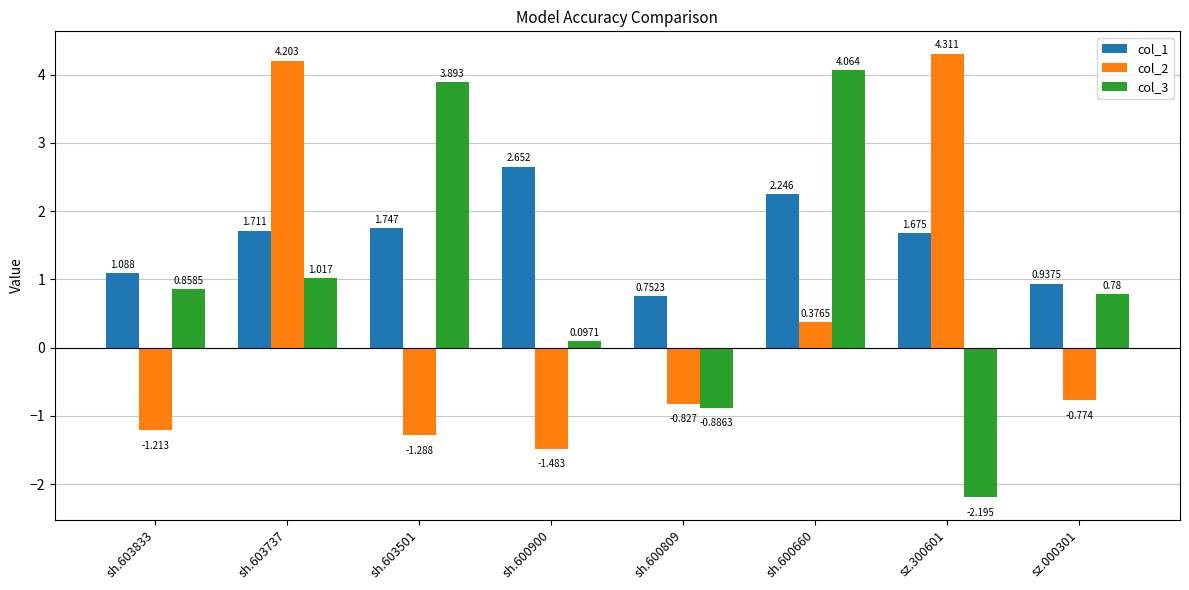

Is the value of col_2 at sh.603501 greater than the value of col_3 at sz.300601?

Yes